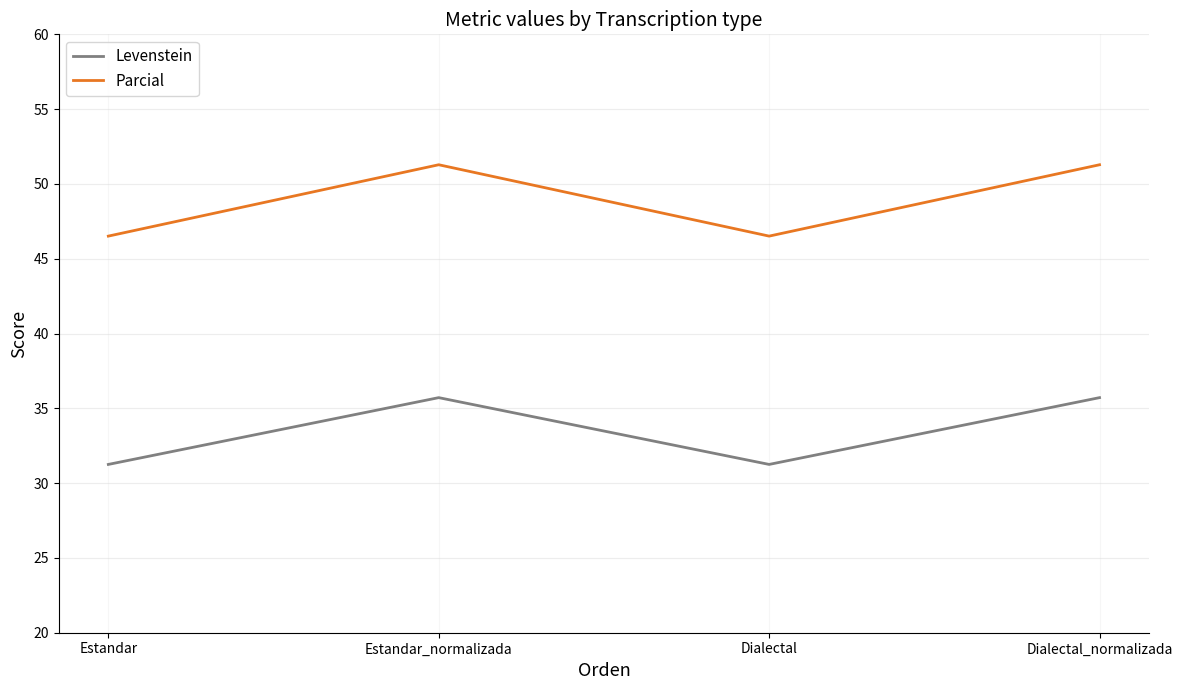

The Levenstein series shows 10.3 at Dialectal_normalizada. True or false?

False